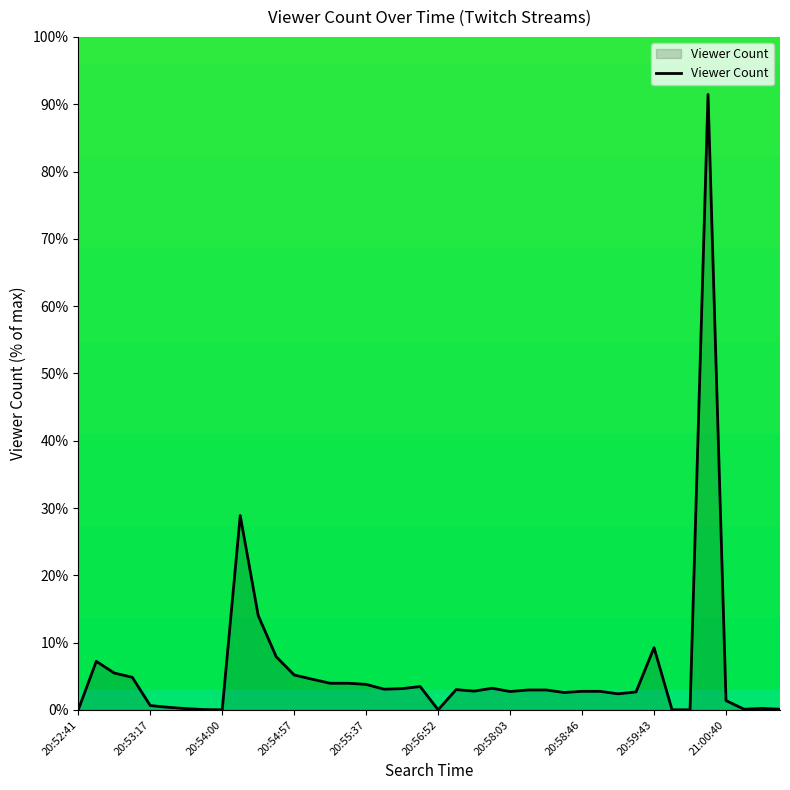

What is the difference between the maximum and minimum values?

91.4